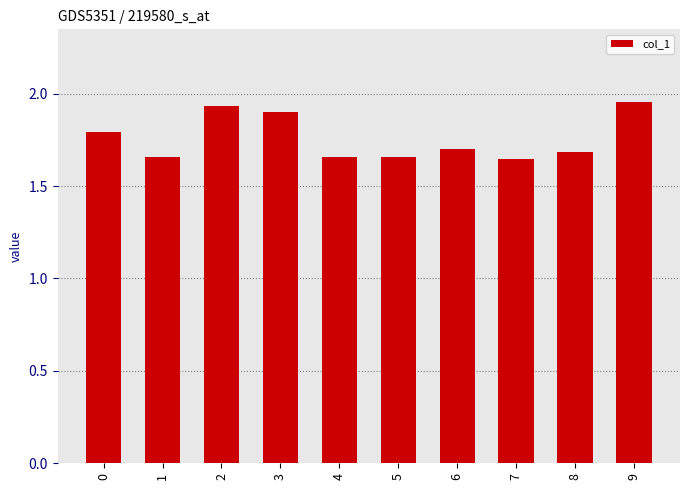

What is the change in value from 3 to 6?

-0.2